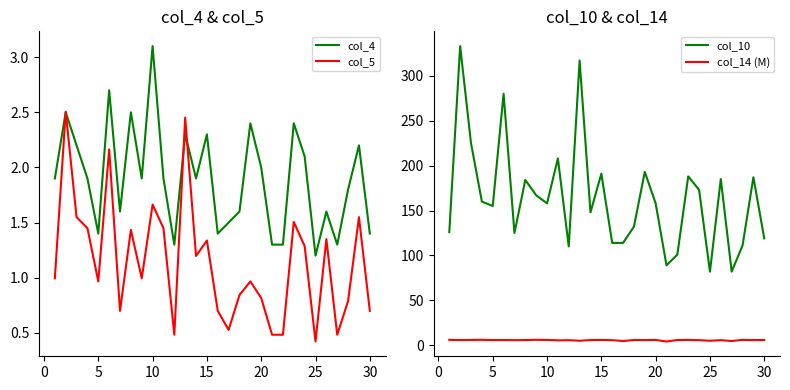

At which category does col_10 reach its first local valley?

5